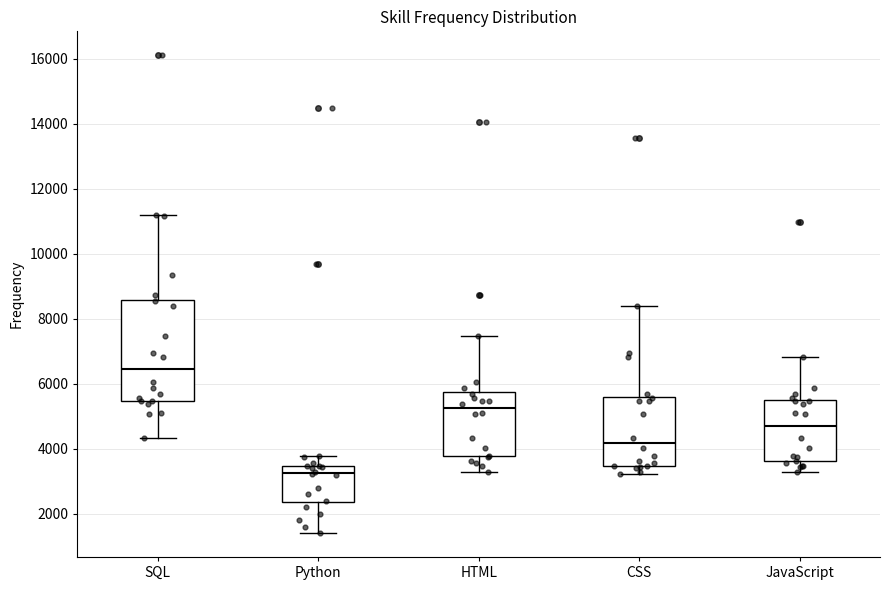

Reading left to right, transcribe this box plot: for each box, give where its median line is, the range the box spans, and where its two whiskers end, as read against the y-axis. The values are not printed on the chart, so give them approximately, as read against the axis.

SQL: median 6400, box 5400 to 8600, whiskers 4400 to 11200
Python: median 3200, box 2400 to 3400, whiskers 1400 to 3800
HTML: median 5200, box 3800 to 5800, whiskers 3200 to 7400
CSS: median 4200, box 3400 to 5600, whiskers 3200 to 8400
JavaScript: median 4600, box 3600 to 5400, whiskers 3200 to 6800